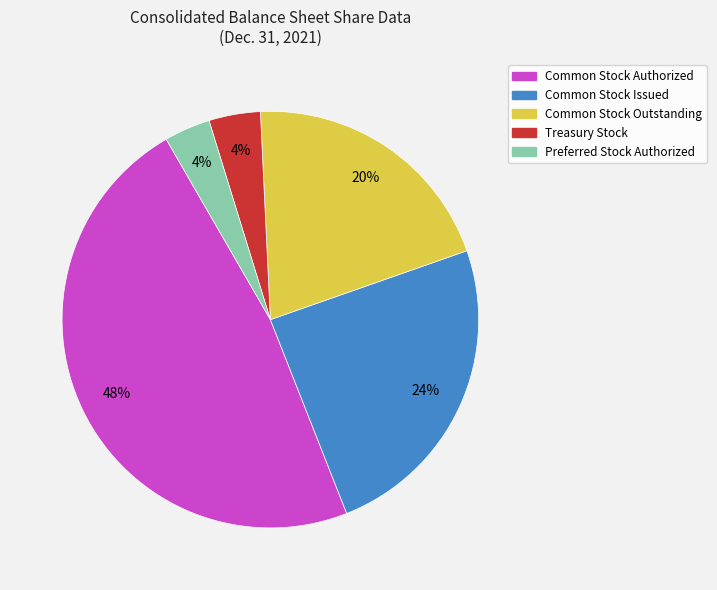

To the nearest percent, what is the difference between the largest and smallest slice percentages?

44%